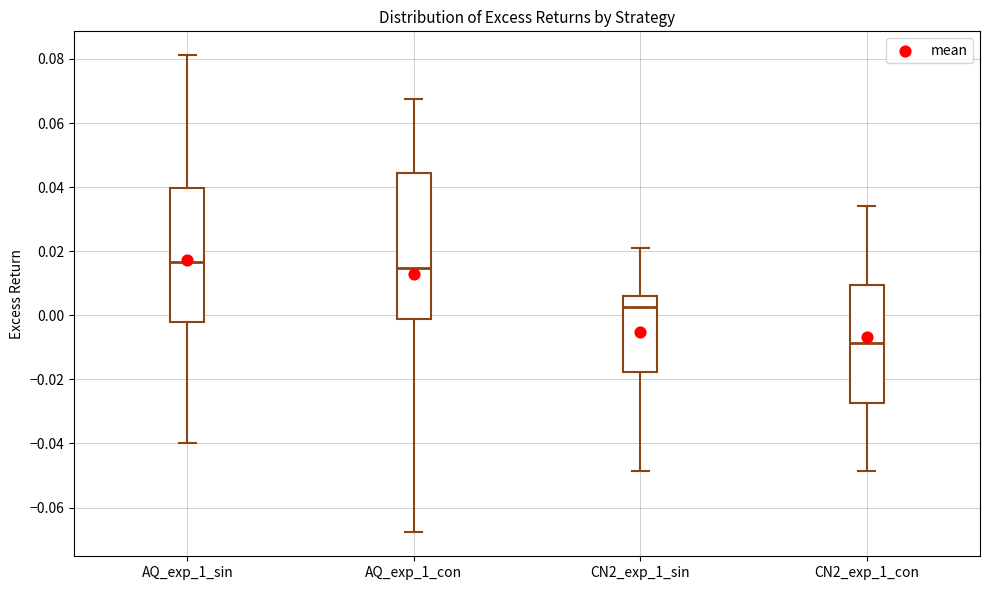

Comparing the boxes themselves (not the whiskers), which one is the tallest?

AQ_exp_1_con